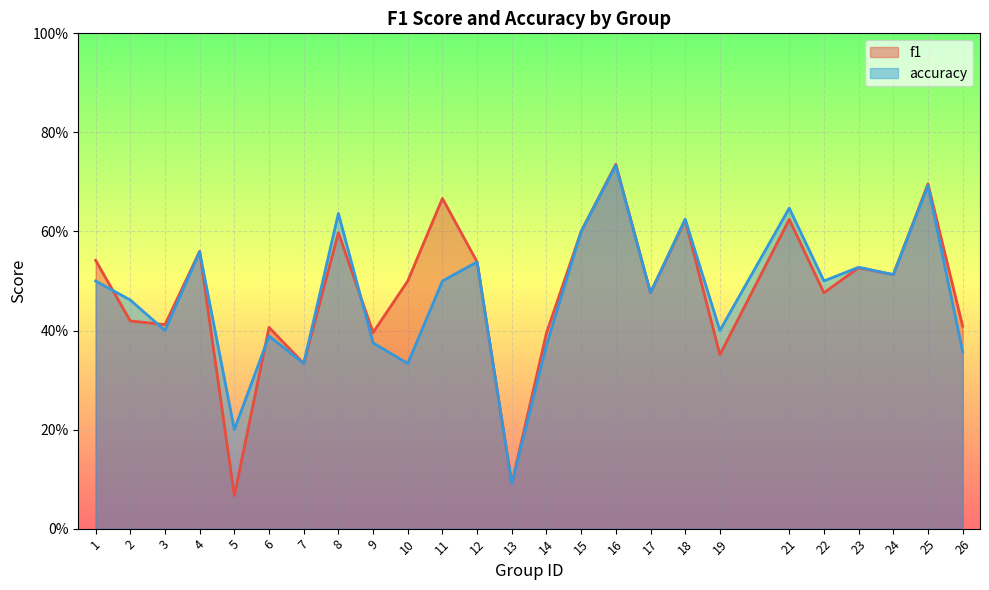

Does the chart display data point markers on the line(s)?

No